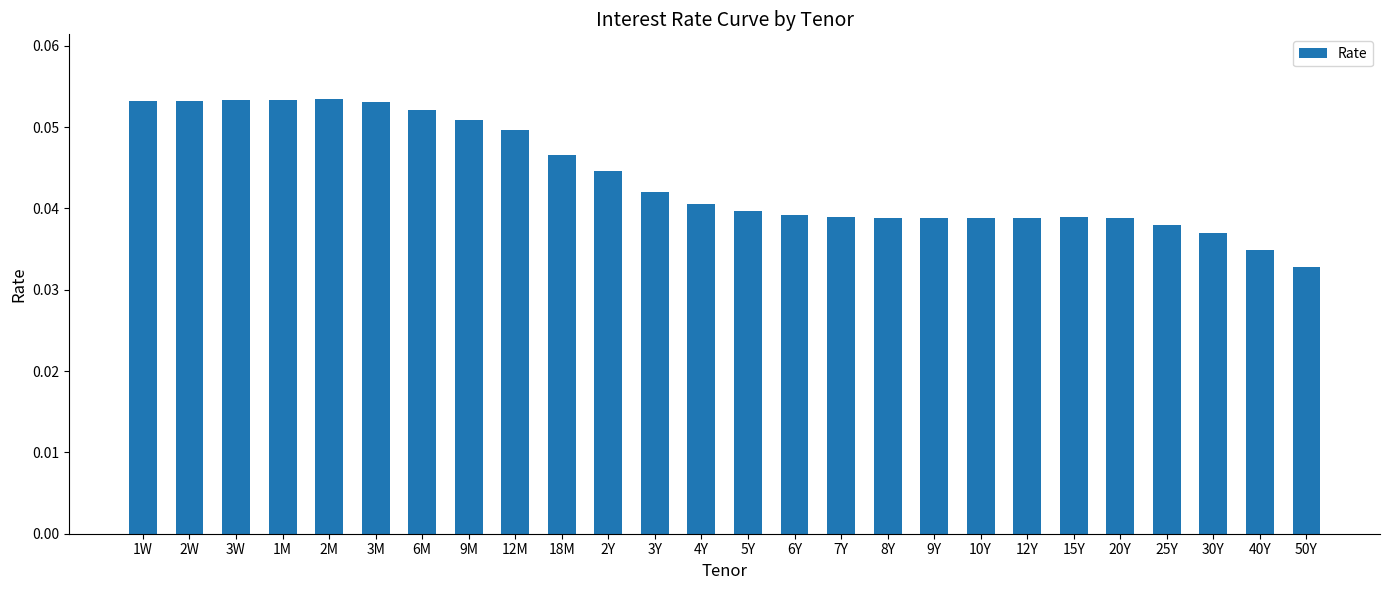

Count the number of categories in the chart.

26